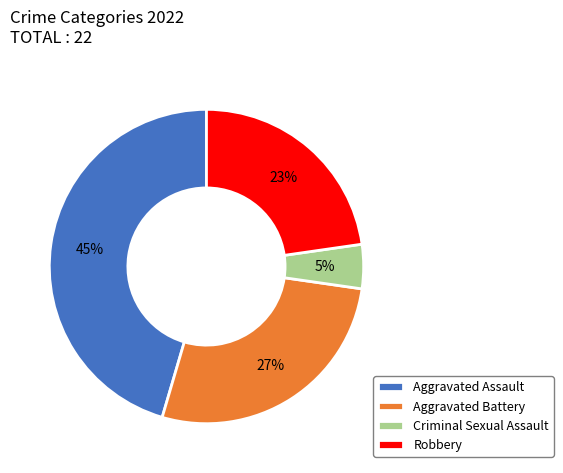

To the nearest percent, what is the combined percentage of Criminal Sexual Assault and Aggravated Assault?

50%